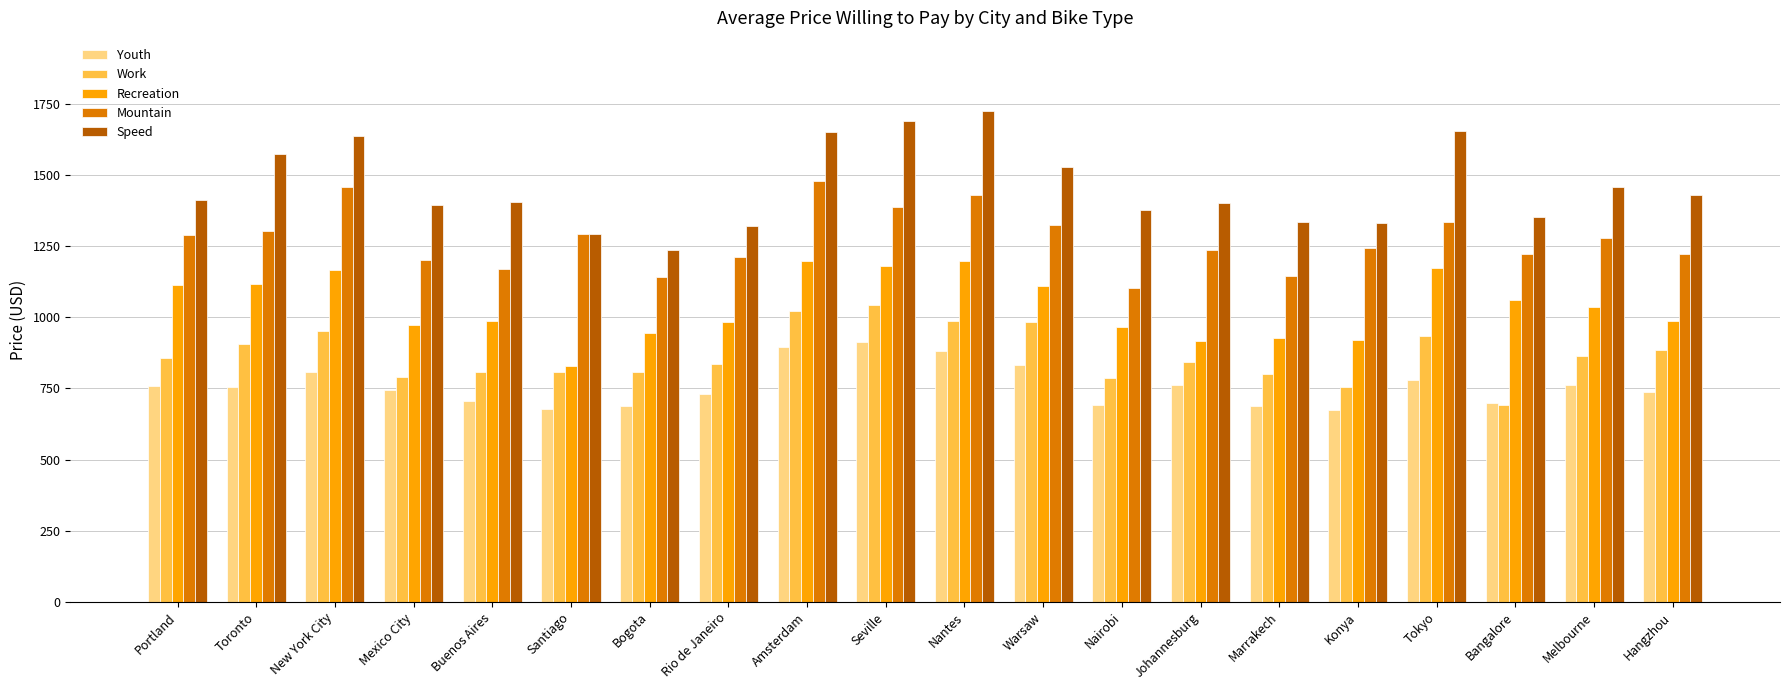

The value of Recreation at Toronto is 569.9. True or false?

False